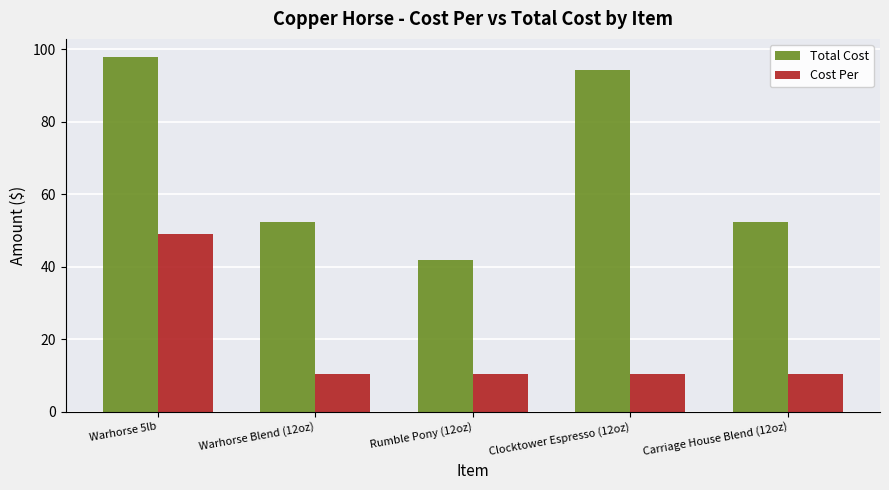

The Total Cost series shows 72.6 at Rumble Pony (12oz). True or false?

False